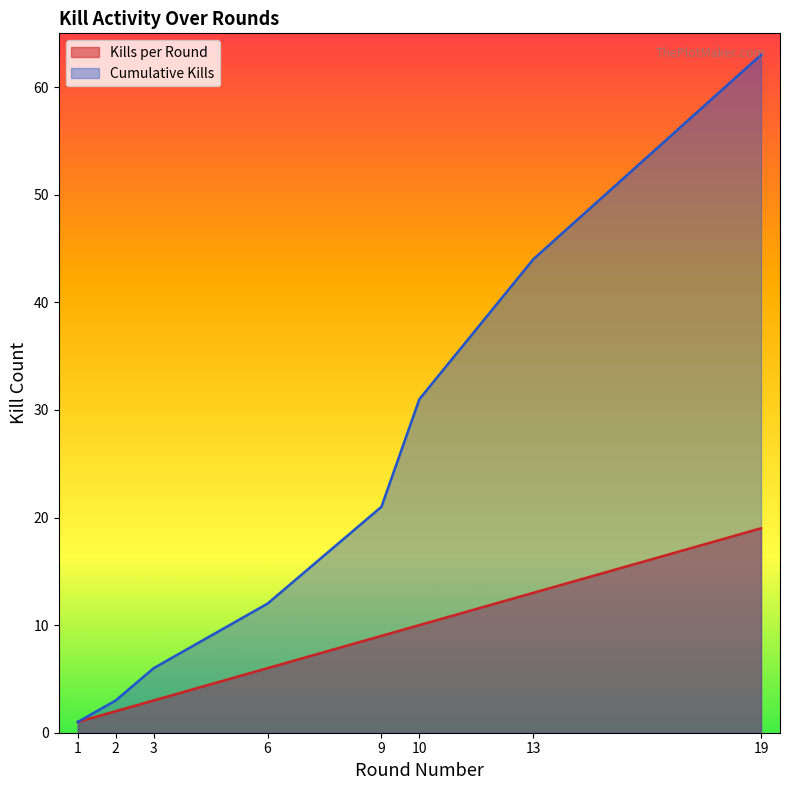

Reading left to right, transcribe all the data shown in this chart.

Kills per Round: 1=1	2=2	3=3	6=6	9=9	10=10	13=13	19=19
Cumulative Kills: 1=1	2=3	3=6	6=12	9=21	10=31	13=44	19=63